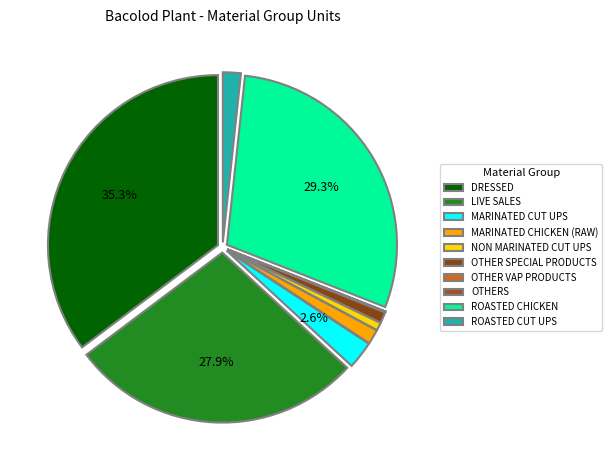

Does MARINATED CUT UPS account for over 50% of the chart?

No